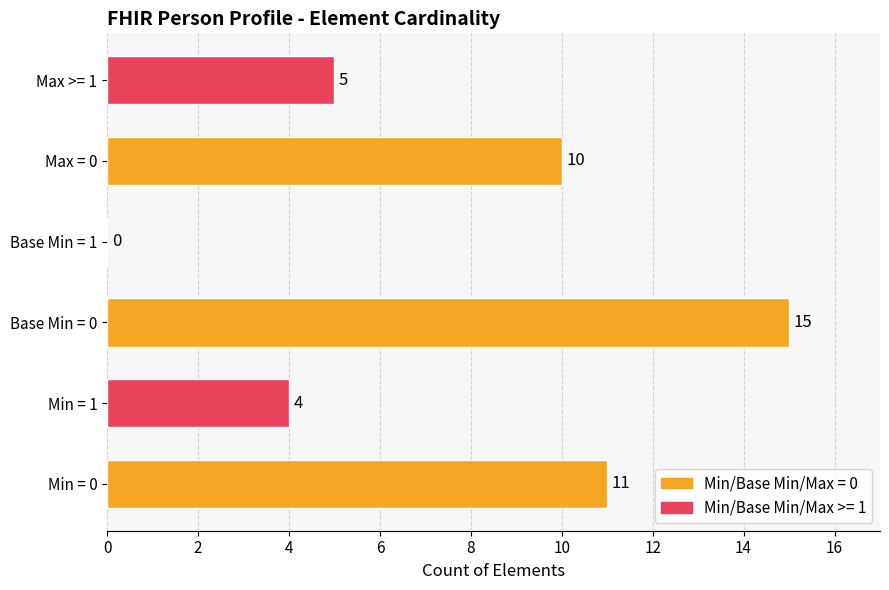

Count the number of data series in this chart.

2